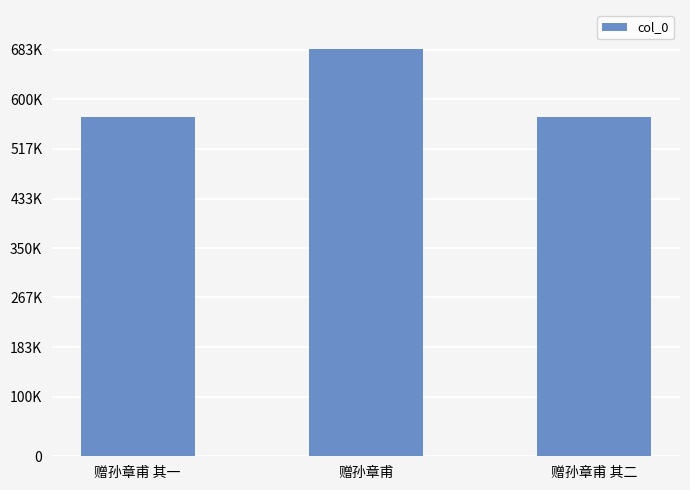

Does the chart contain any negative values?

No